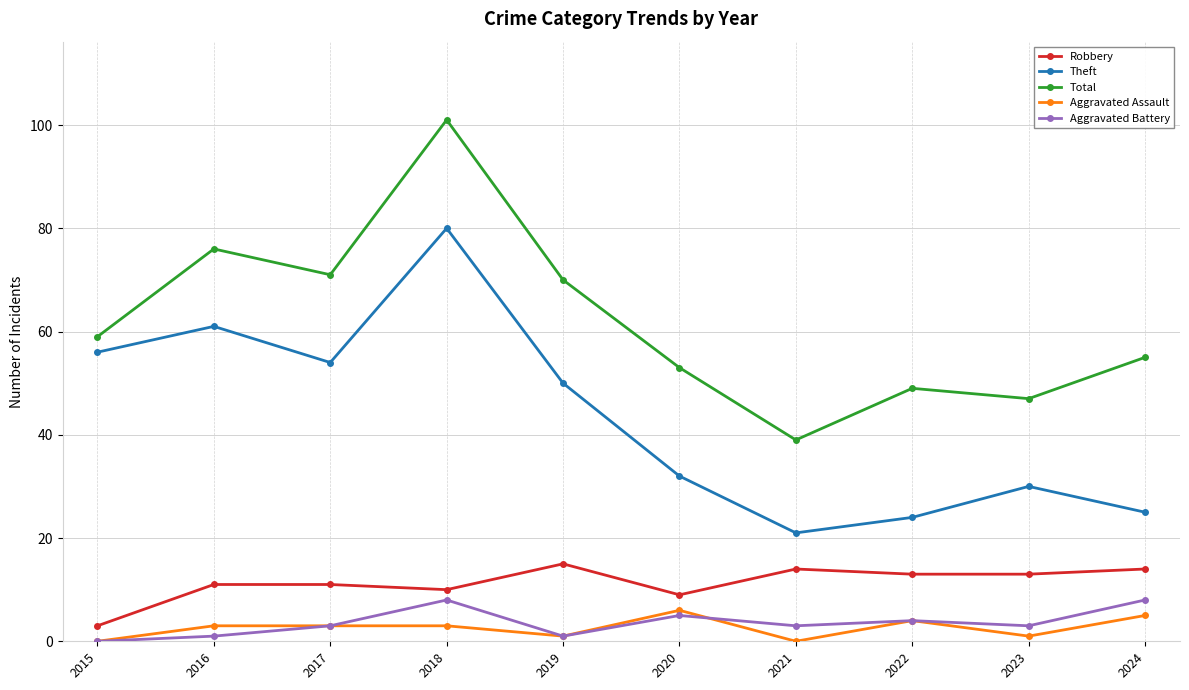

True or false: Total and Theft intersect in this chart.

False